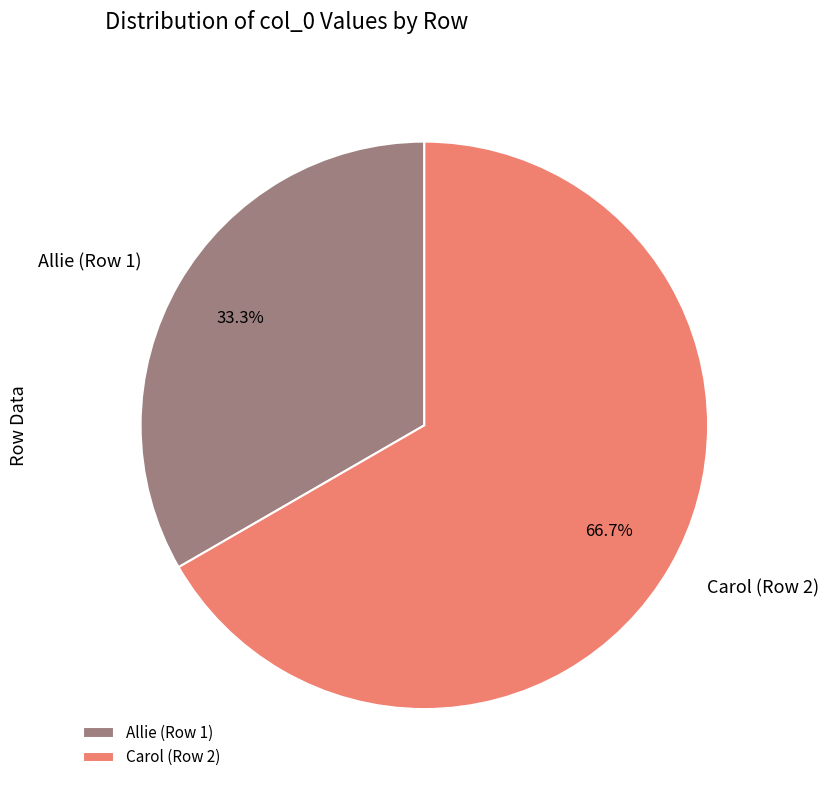

What is the ratio of the value at Carol (Row 2) to the value at Allie (Row 1)?

2.0